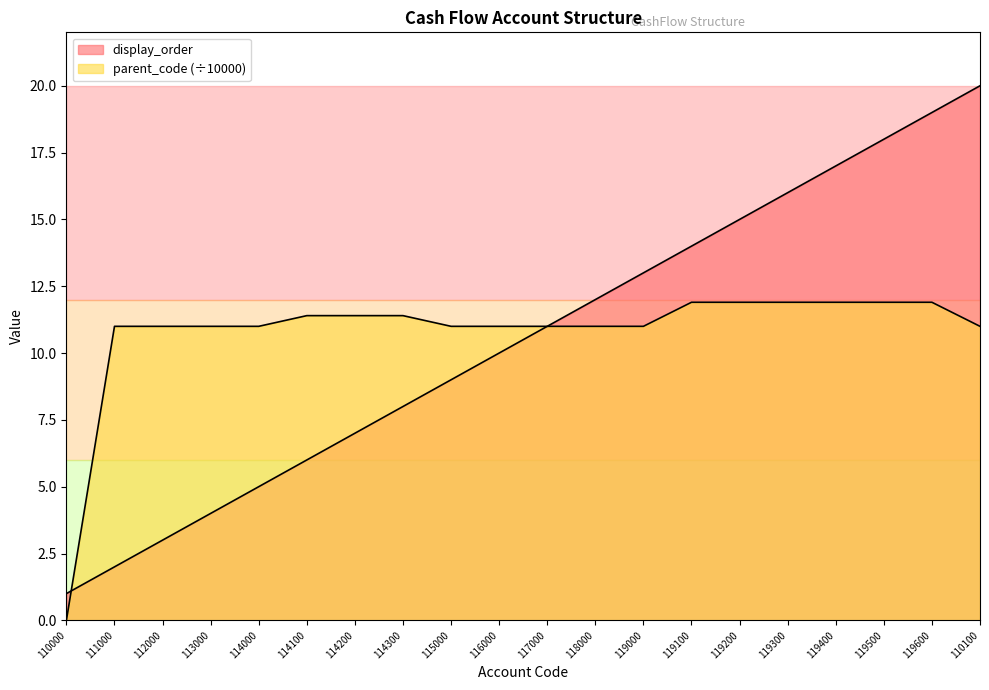

Reading left to right, what are all the values shown in this chart?

display_order: 1.0	2.0	3.0	4.0	5.0	6.0	7.0	8.0	9.0	10.0	11.0	12.0	13.0	14.0	15.0	16.0	17.0	18.0	19.0	20.0
parent_code: 0.0	11.0	11.0	11.0	11.0	11.4	11.4	11.4	11.0	11.0	11.0	11.0	11.0	11.9	11.9	11.9	11.9	11.9	11.9	11.0